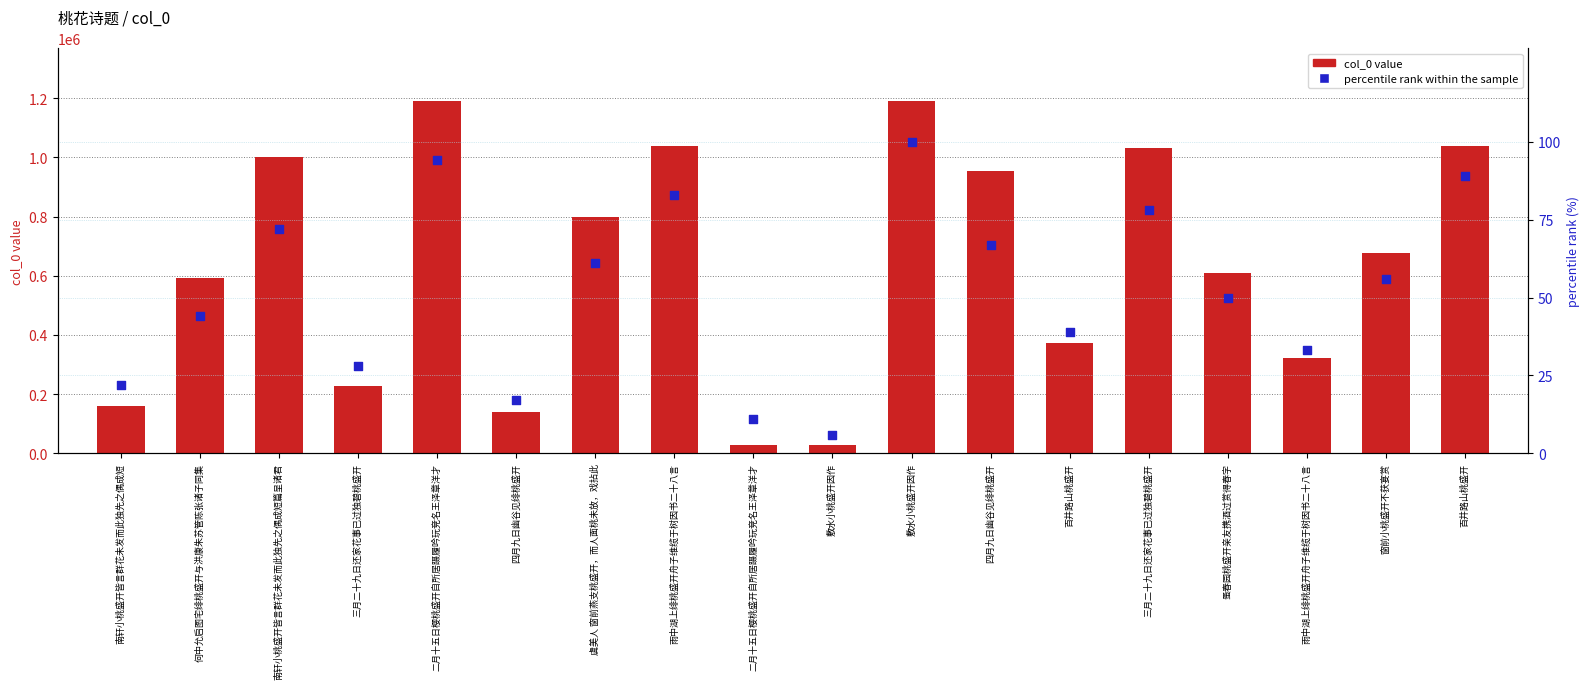

At how many categories does at least one series exceed 617092?

9